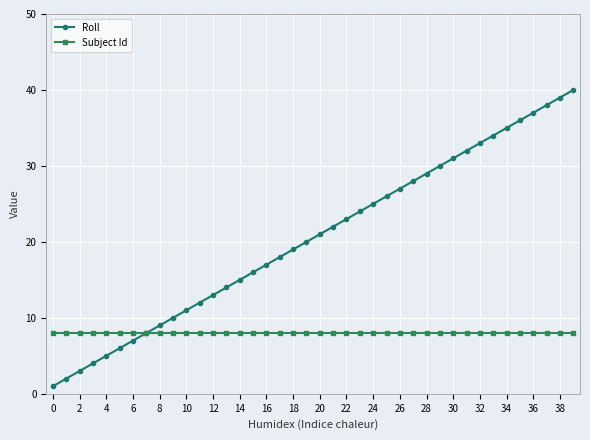

Which series has the largest range (max minus min)?

Roll